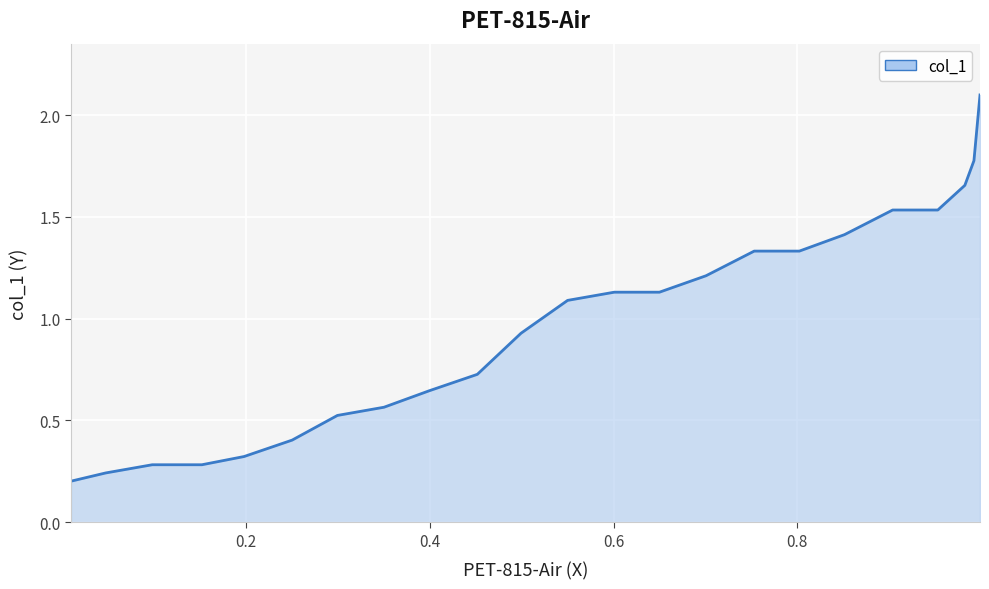

At which category does the chart reach its peak across all series?

0.9986